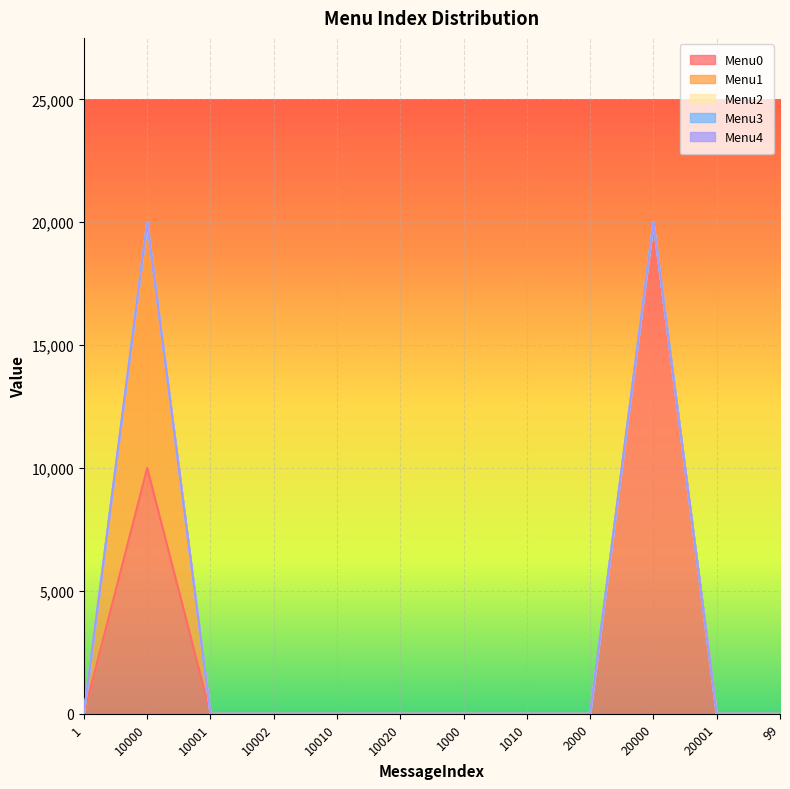

Which label corresponds to the largest value in the chart?

20000